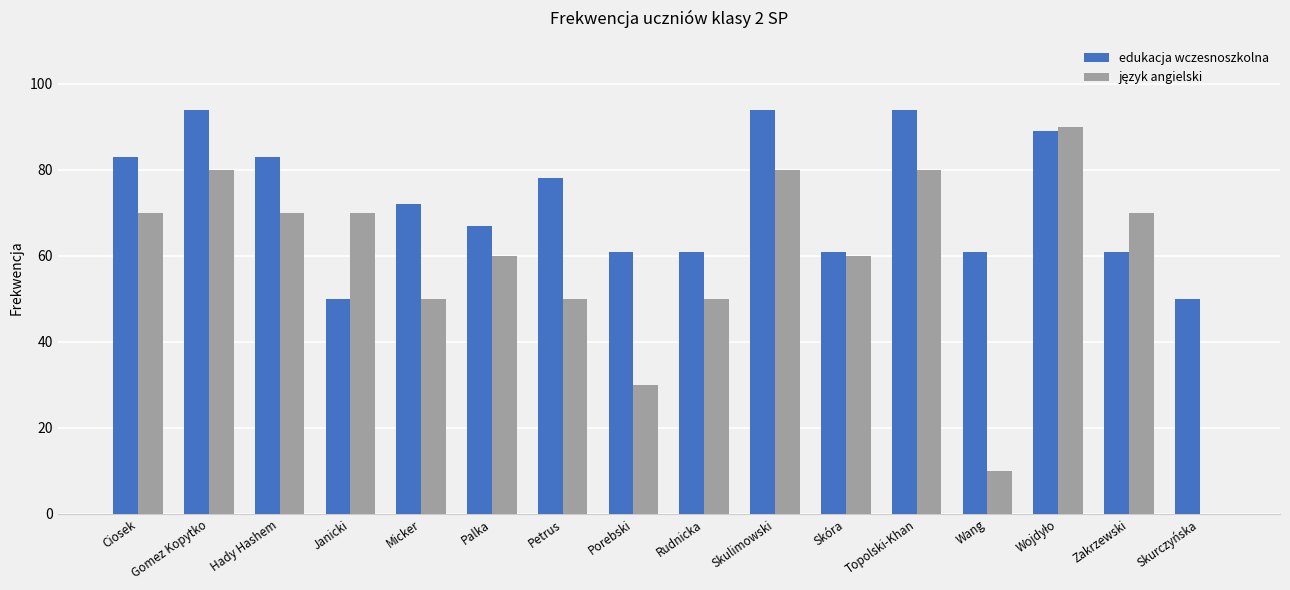

What is the maximum value shown in the chart?

94